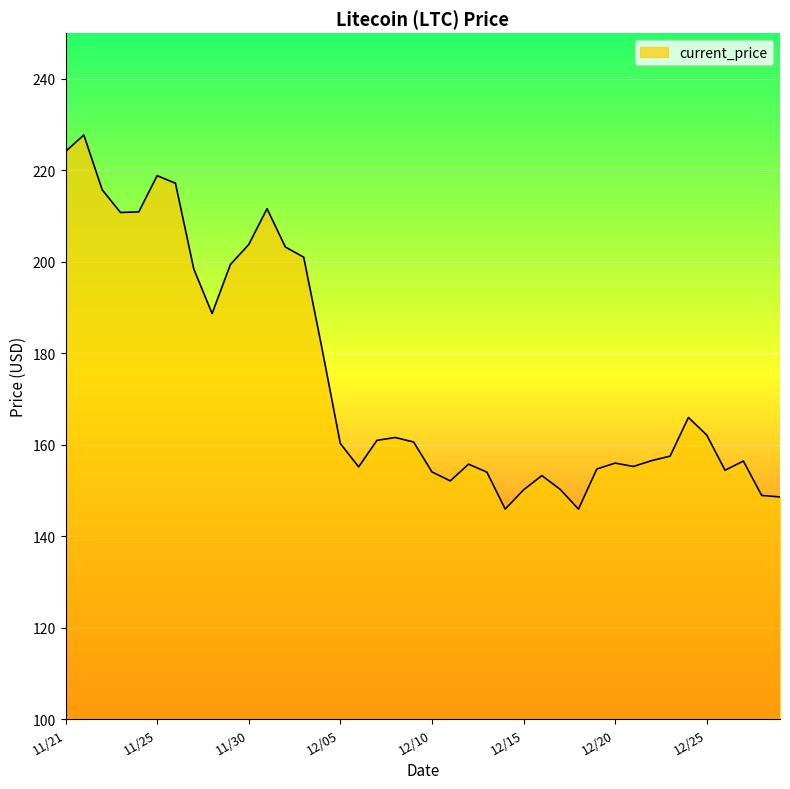

What is the minimum value shown in the chart?

145.9